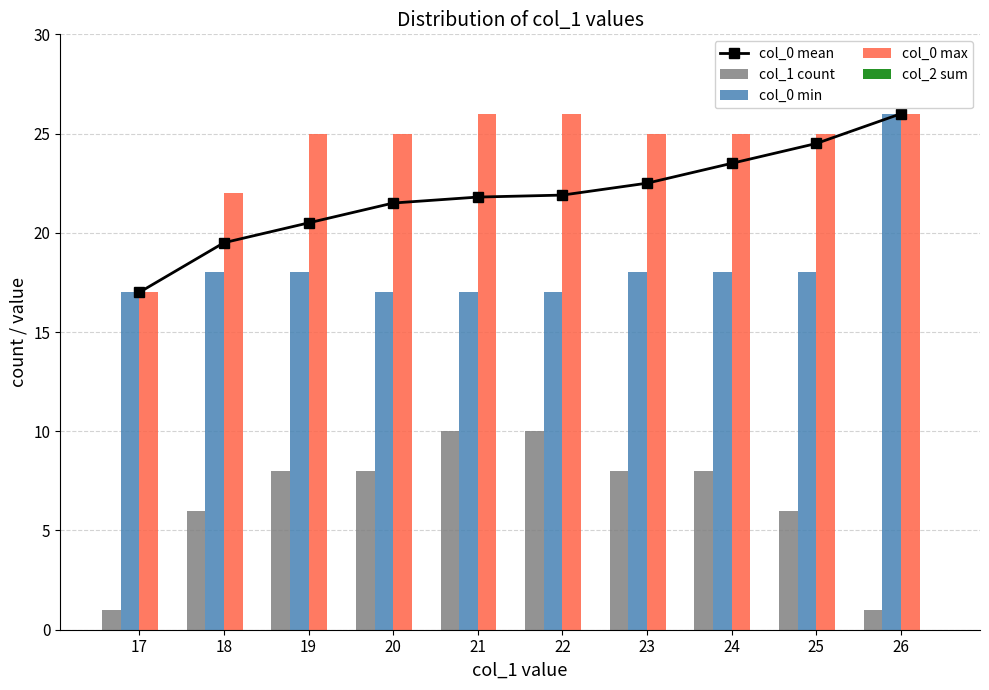

Which series changed the most between 18 and 22?

col_1 count